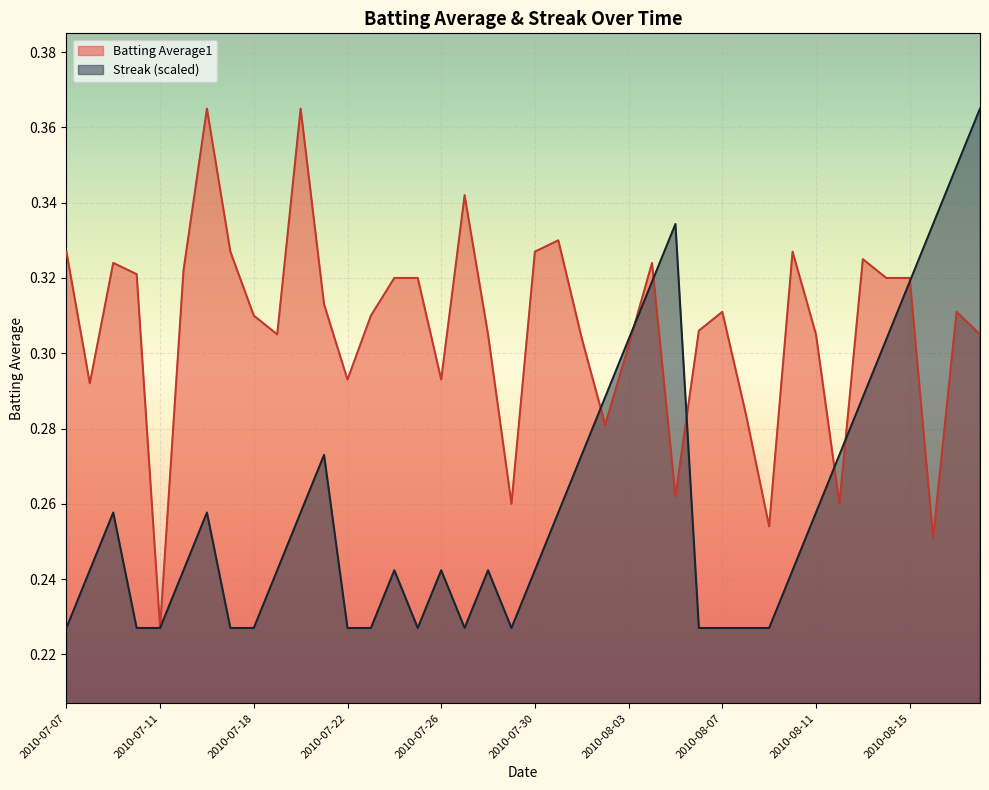

Reading right to left, extract all data points from this chart.

Batting Average1: 0.3	0.3	0.3	0.3	0.3	0.3	0.3	0.3	0.3	0.3	0.3	0.3	0.3	0.3	0.3	0.3	0.3	0.3	0.3	0.3	0.3	0.3	0.3	0.3	0.3	0.3	0.3	0.3	0.3	0.4	0.3	0.3	0.3	0.4	0.3	0.2	0.3	0.3	0.3	0.3
Streak: 0.4	0.3	0.3	0.3	0.3	0.3	0.3	0.3	0.2	0.2	0.2	0.2	0.2	0.3	0.3	0.3	0.3	0.3	0.3	0.2	0.2	0.2	0.2	0.2	0.2	0.2	0.2	0.2	0.3	0.3	0.2	0.2	0.2	0.3	0.2	0.2	0.2	0.3	0.2	0.2